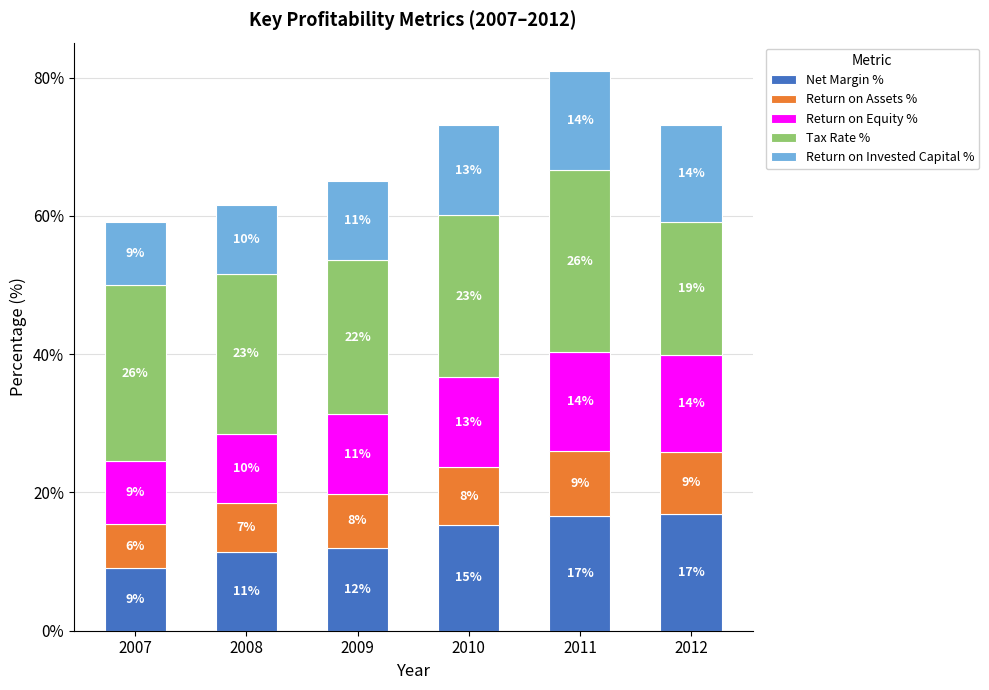

What are all the series names shown in the legend?

Net Margin %, Return on Assets %, Return on Equity %, Tax Rate %, Return on Invested Capital %